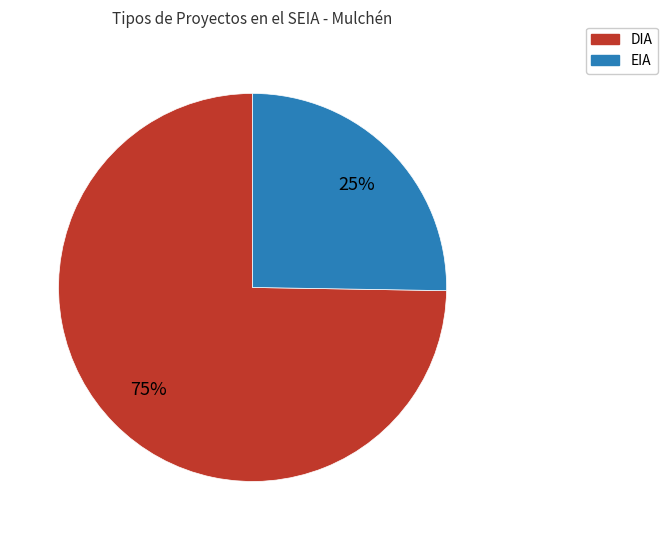

To the nearest percent, what percentage of the pie is DIA?

75%